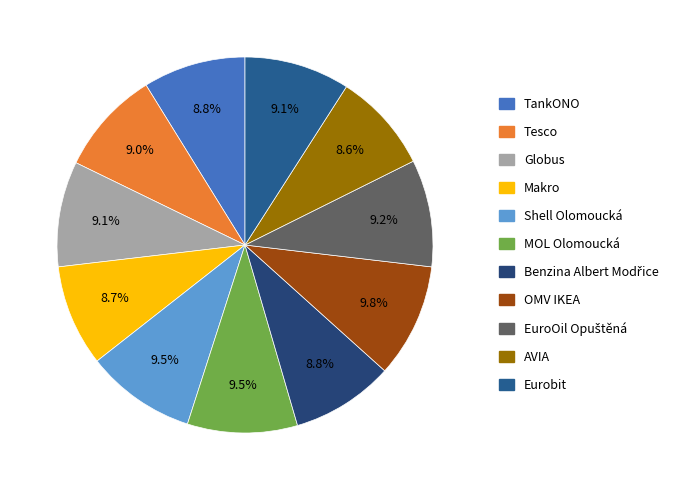

To the nearest percent, what percentage of the pie is Shell Olomoucká?

9%